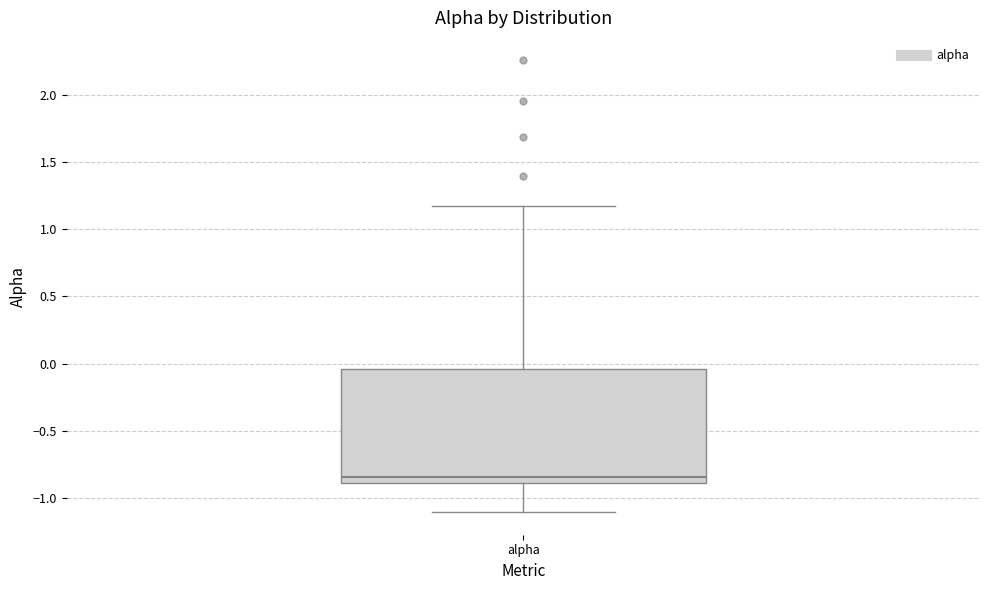

Read this box plot against the y-axis: the position of the median line, the range covered by the box, and the ends of both whiskers. The values are not printed on the chart, so give them approximately, as read against the axis.

median -0.85, box -0.90 to -0.05, whiskers -1.10 to 1.20